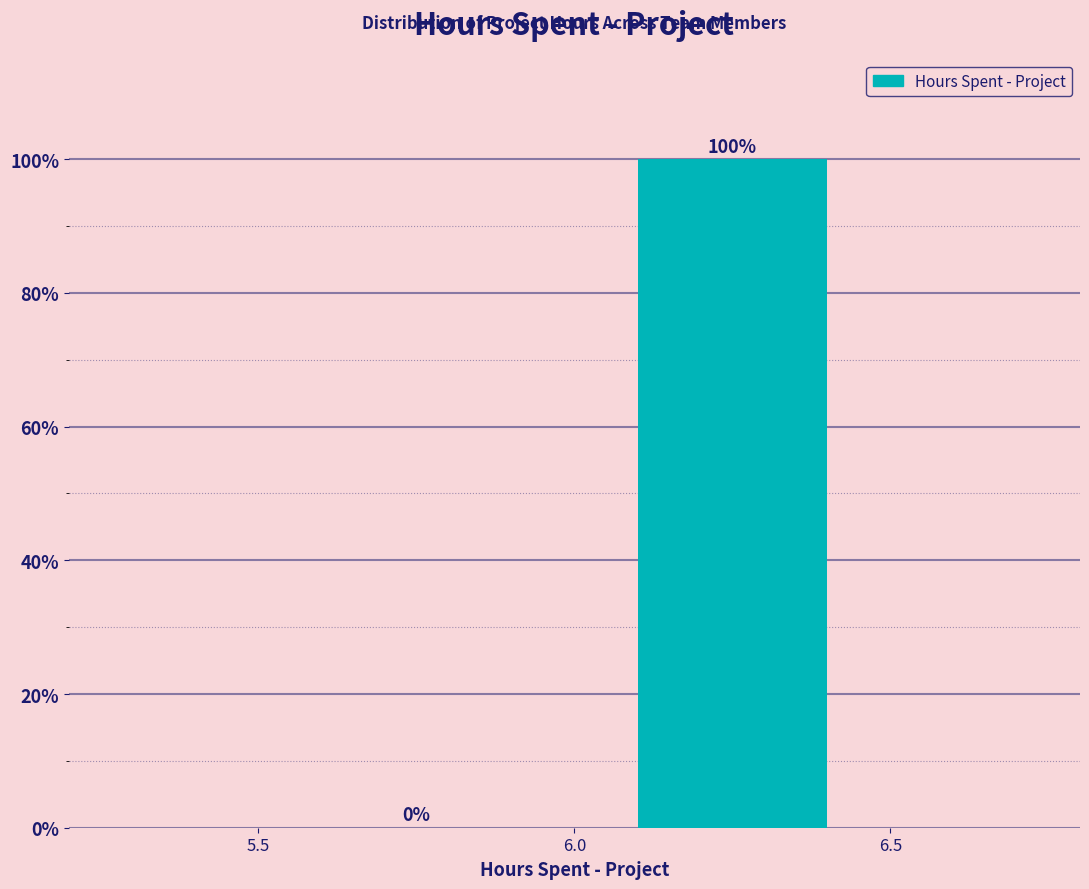

How tall is the bar that spans 6.0 to 6.5 on the x-axis?

100